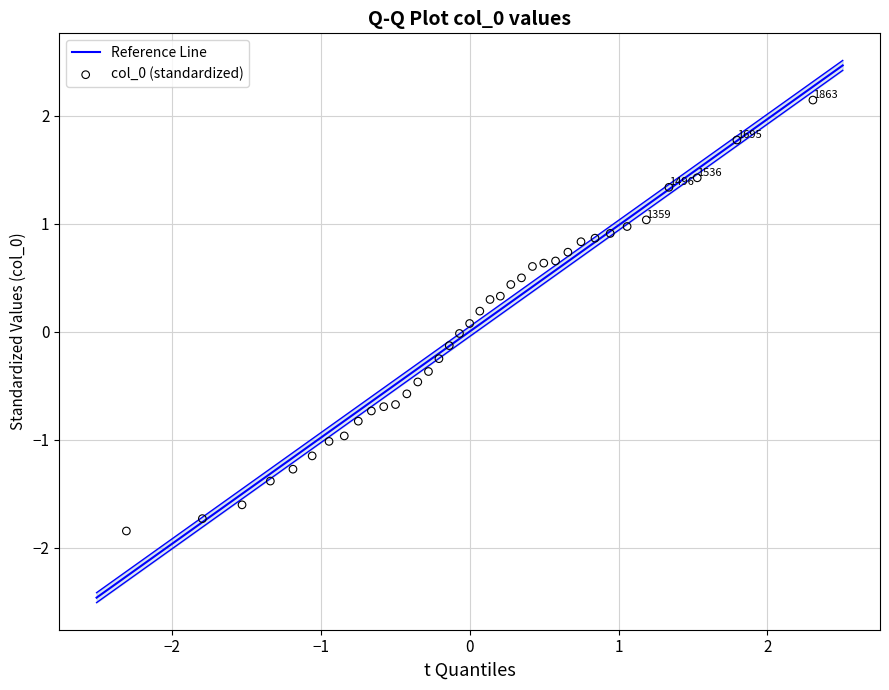

What is the range of Y values (max minus min)?

4.0